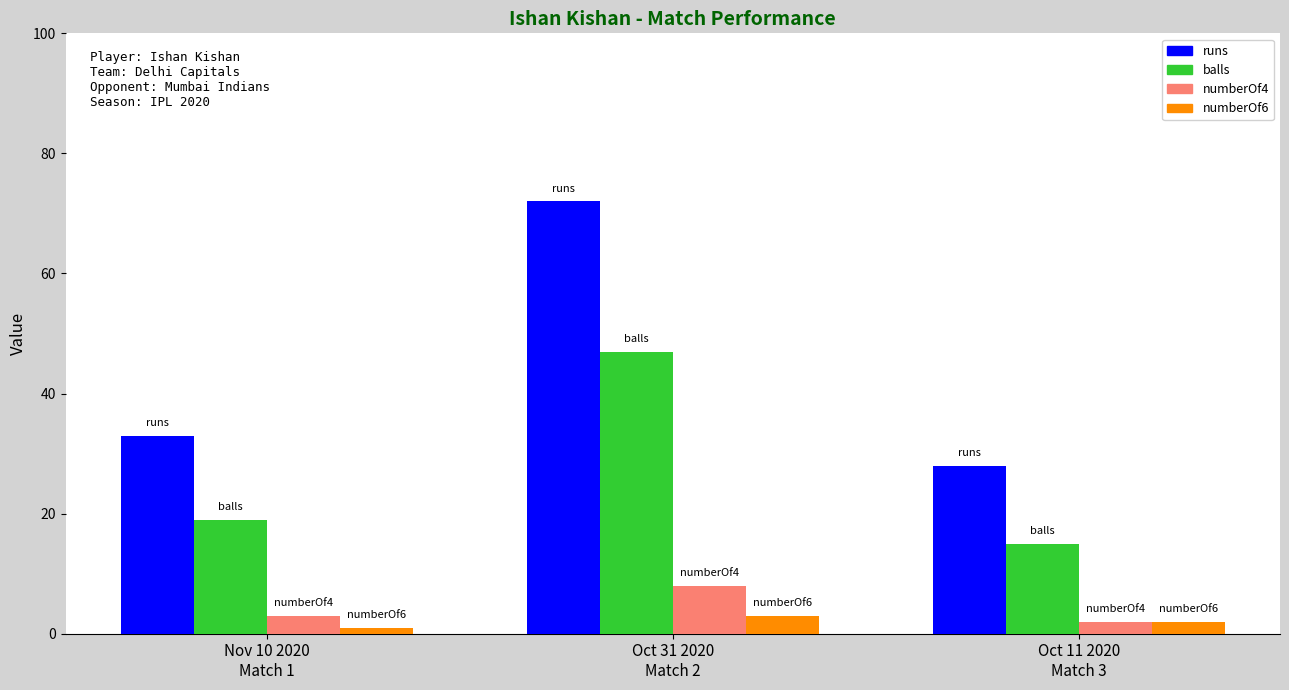

Are the bars horizontal?

No